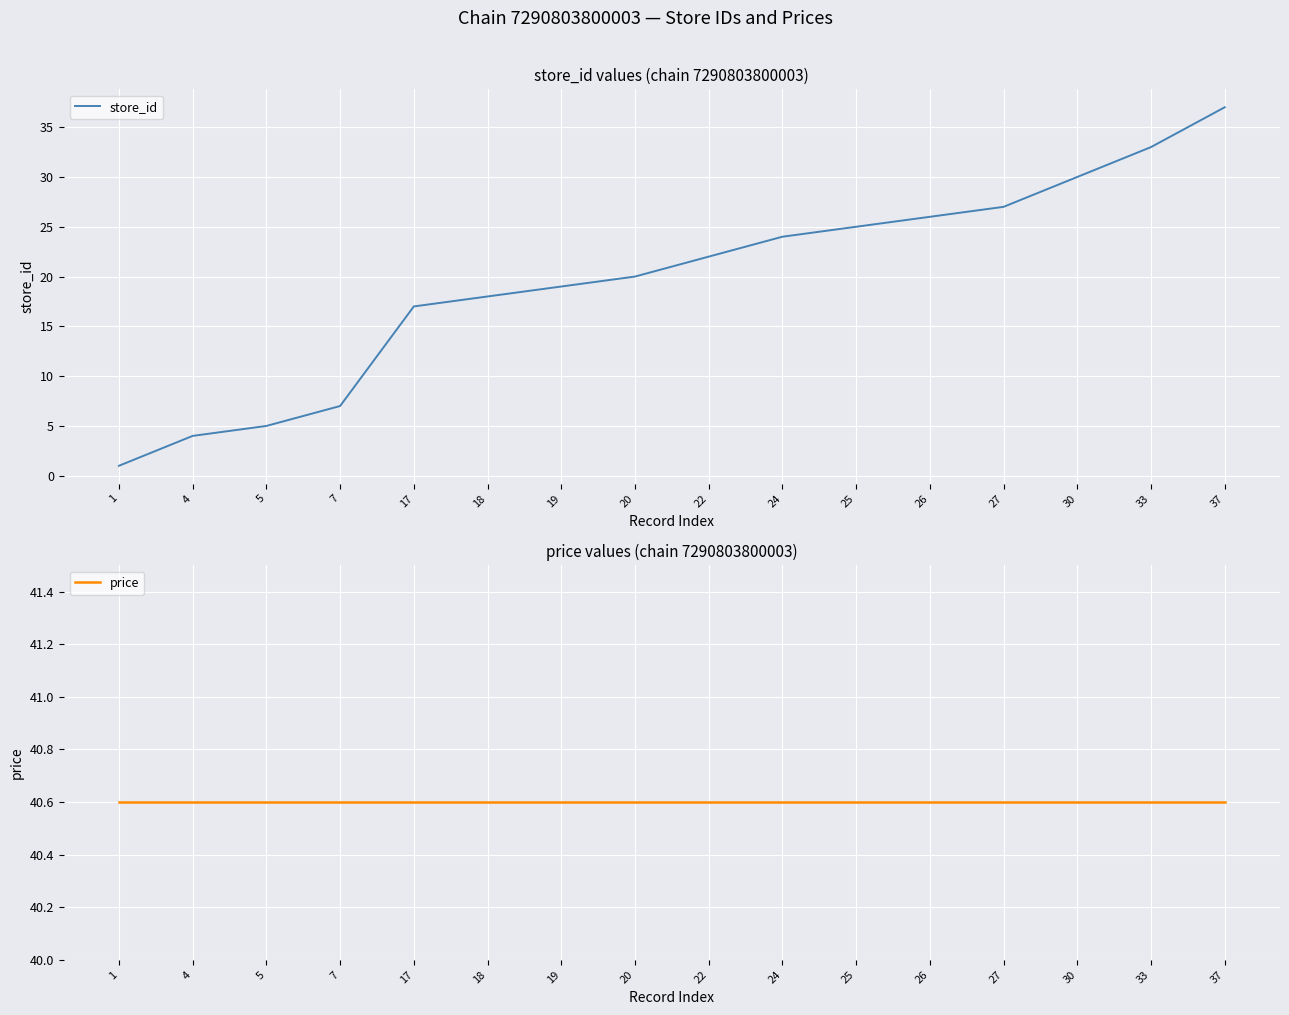

Is this an area chart (filled region under the line)?

No